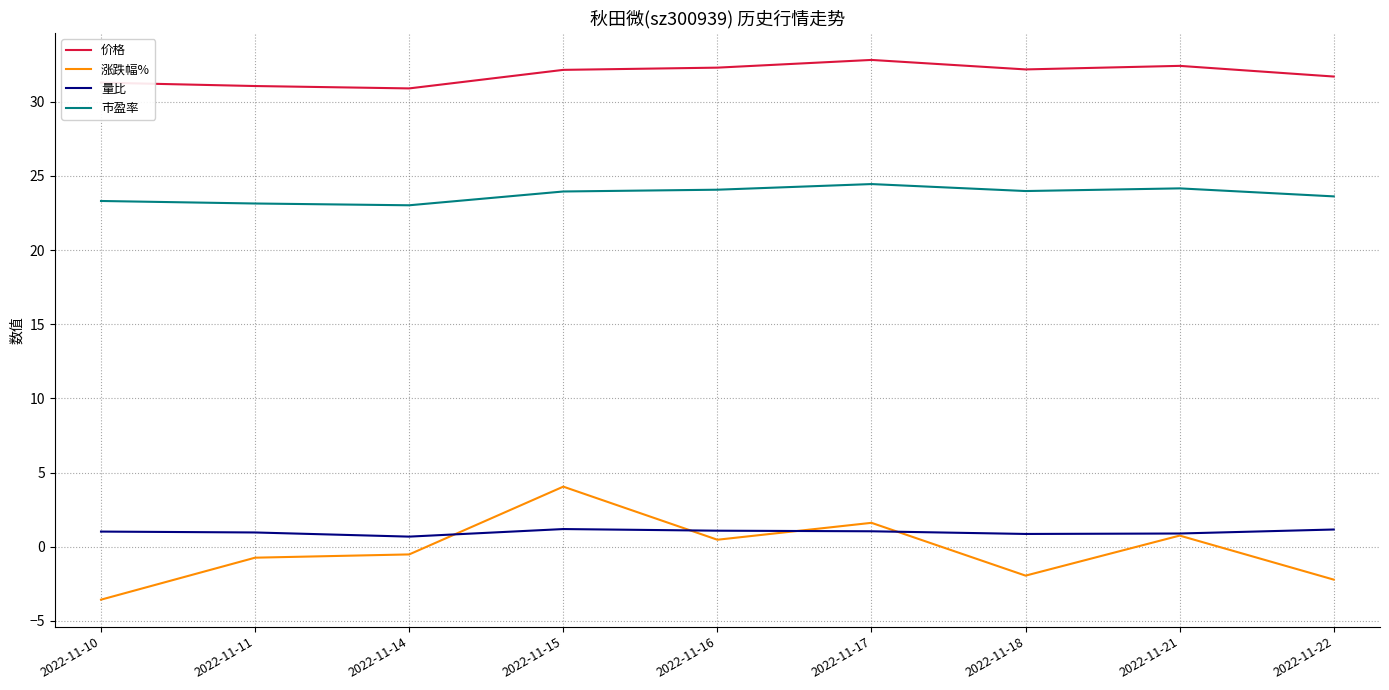

What is the difference between the highest and lowest values at 2022-11-10?

34.9